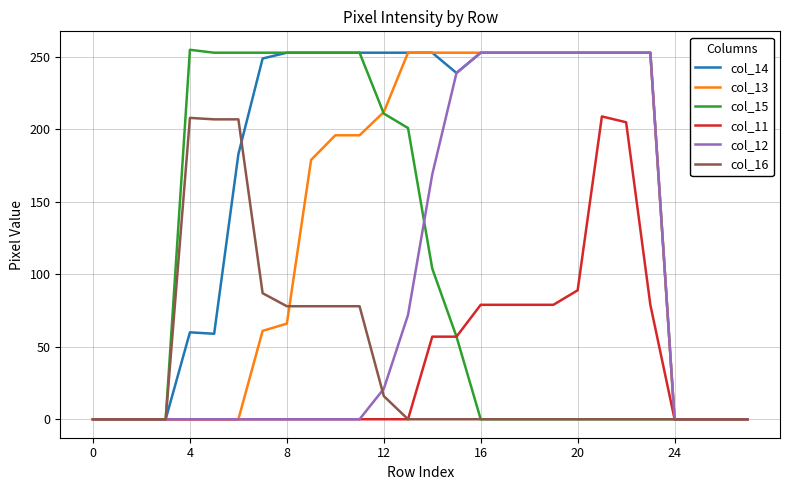

Which series has the largest total across all categories?

col_14